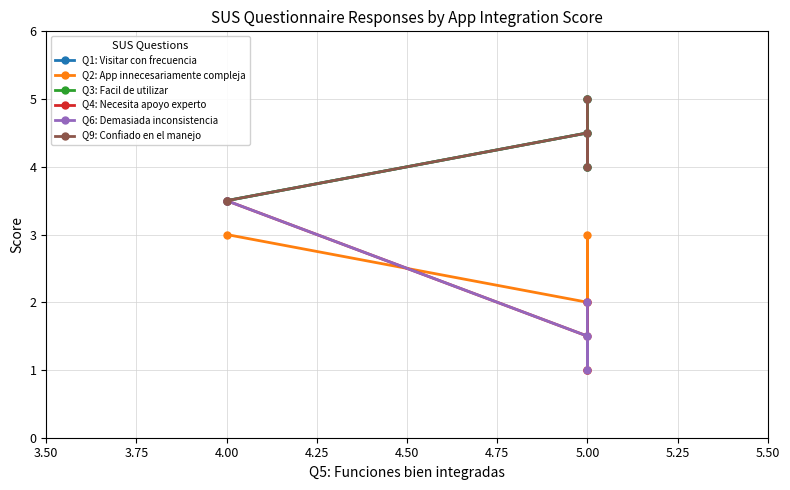

True or false: Q9: Confiado en el manejo and Q3: Facil de utilizar cross at least once.

False